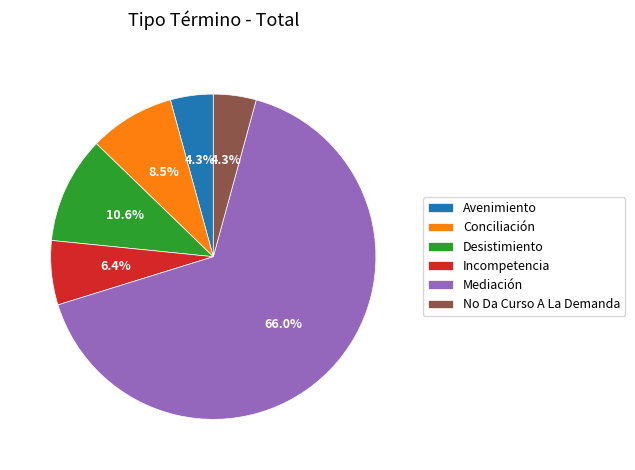

How many slices are in this pie chart?

6